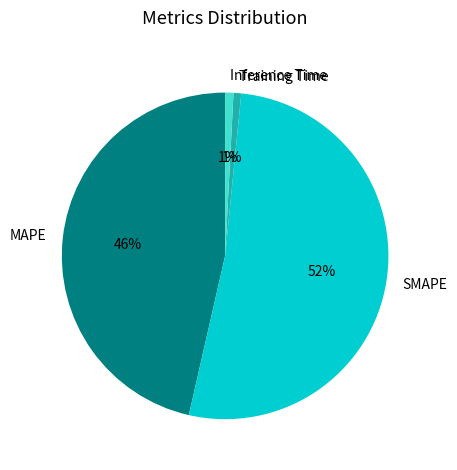

To the nearest percent, what percentage of the pie is SMAPE?

52%